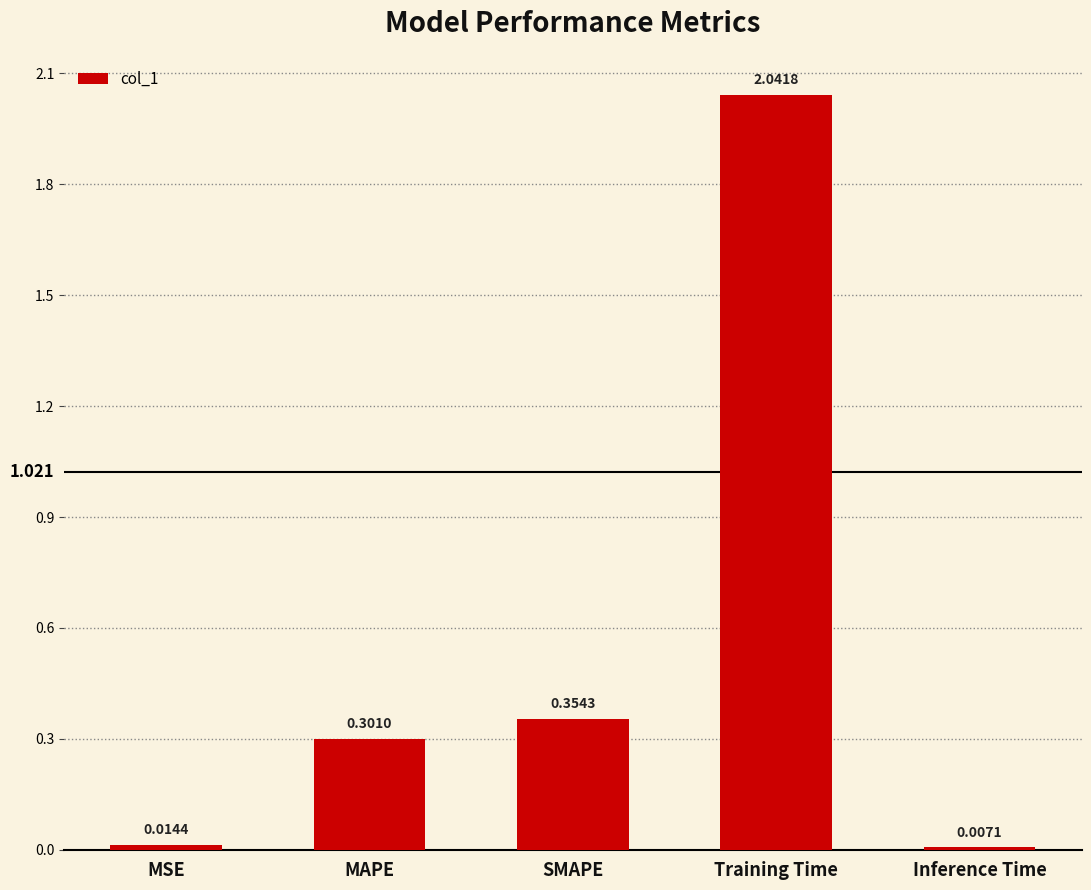

At which label is the value closest to 1?

SMAPE